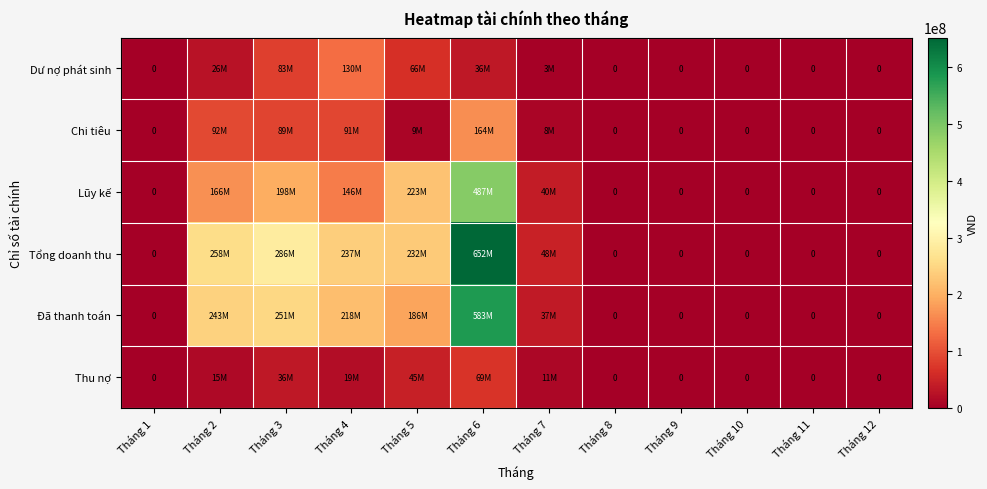

The value of Đã thanh toán at Tháng 11 is 0. True or false?

True